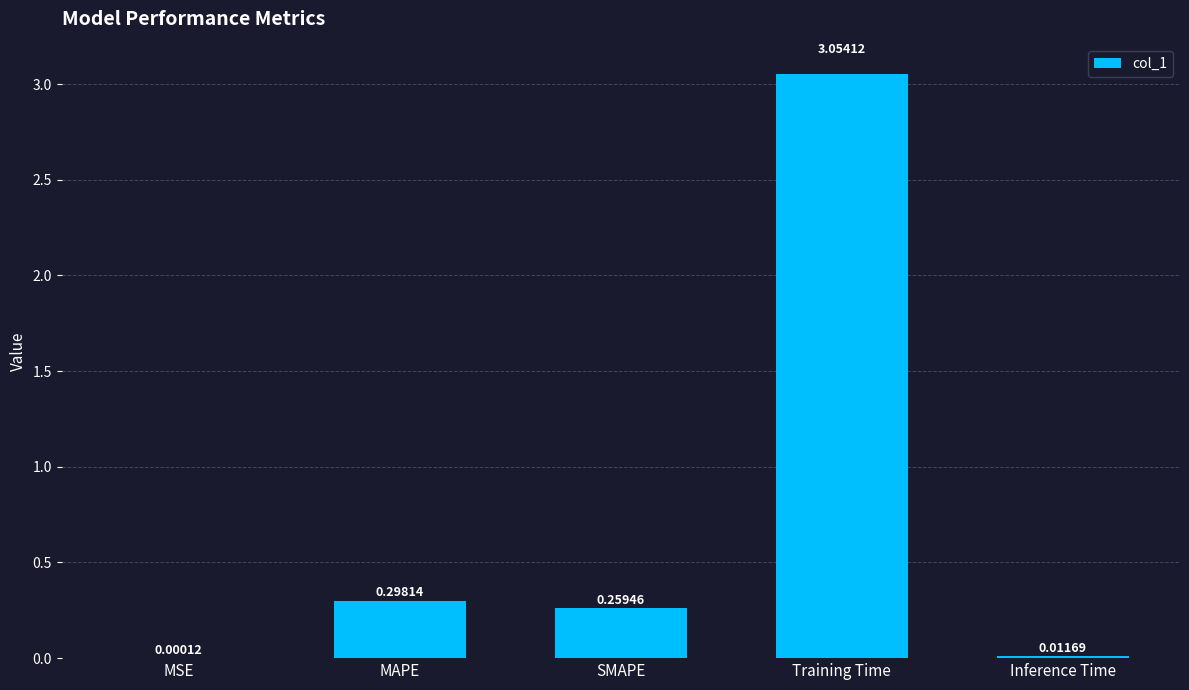

What is the change in value from MSE to Training Time?

+3.1